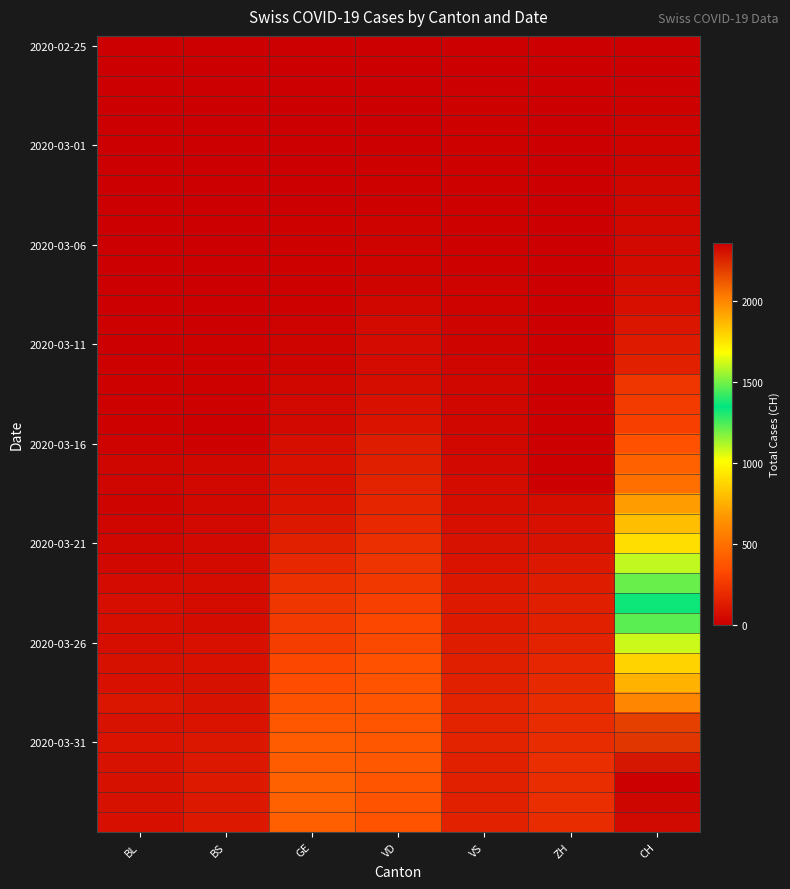

Which category has the lowest value across all series?

BL